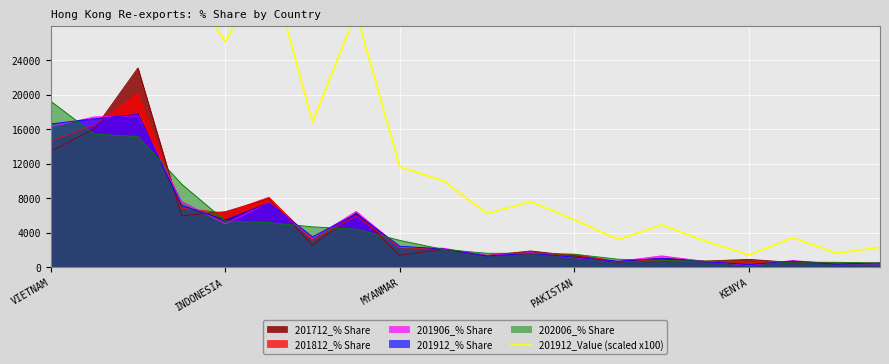

How many interior local valleys (lower than both neighbors) does the data have?

6